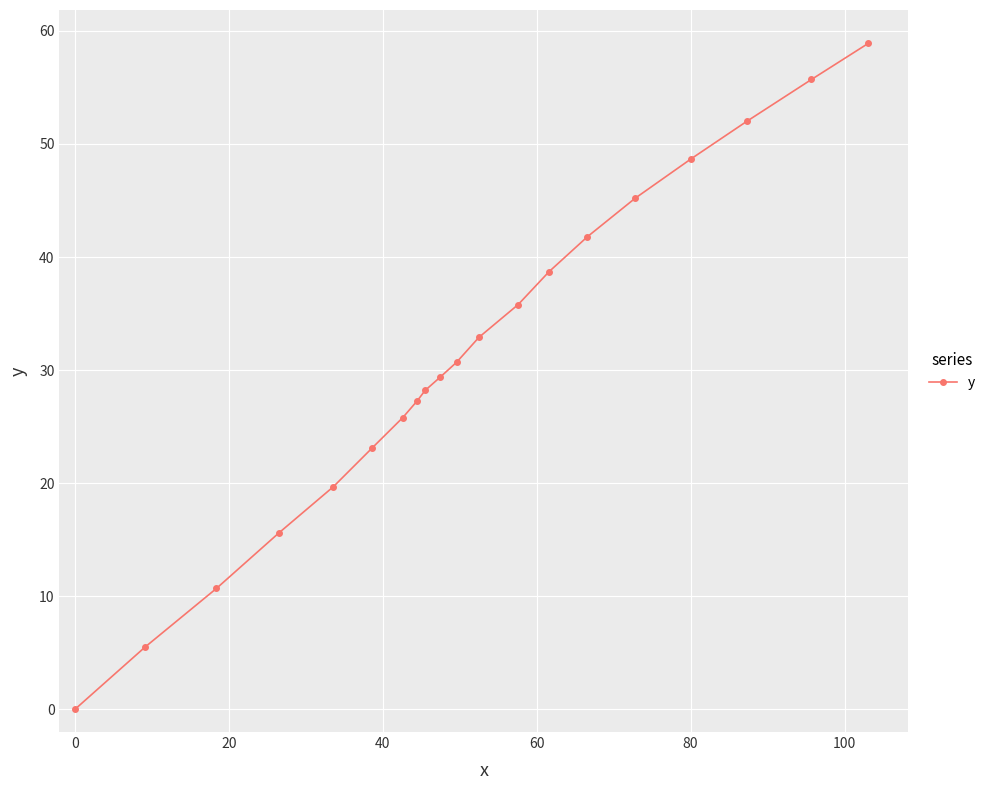

How many lines are shown in the chart?

1